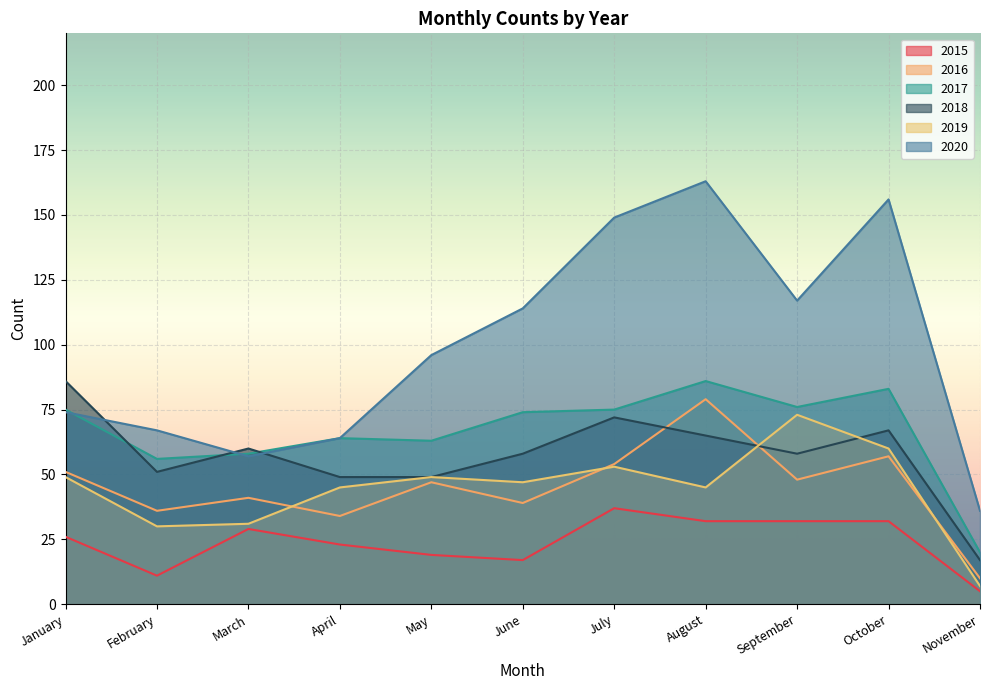

Which series has the largest total across all categories?

2020